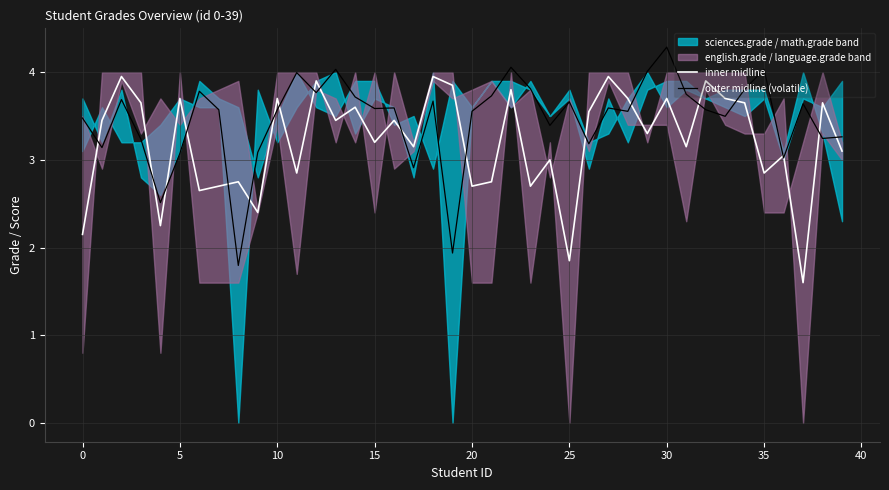

In outer midline (volatile), how many points are higher than both neighbors (excluding endpoints)?

12